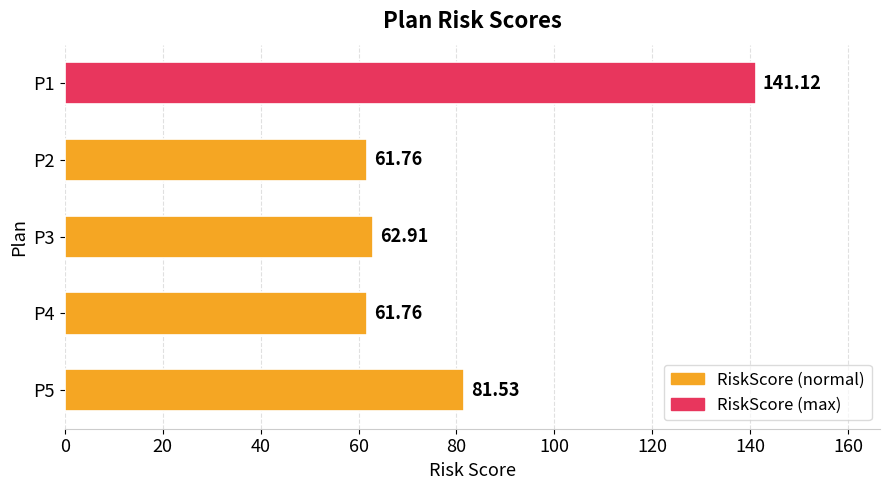

What is the sum of the values at P1 and P3?

204.0